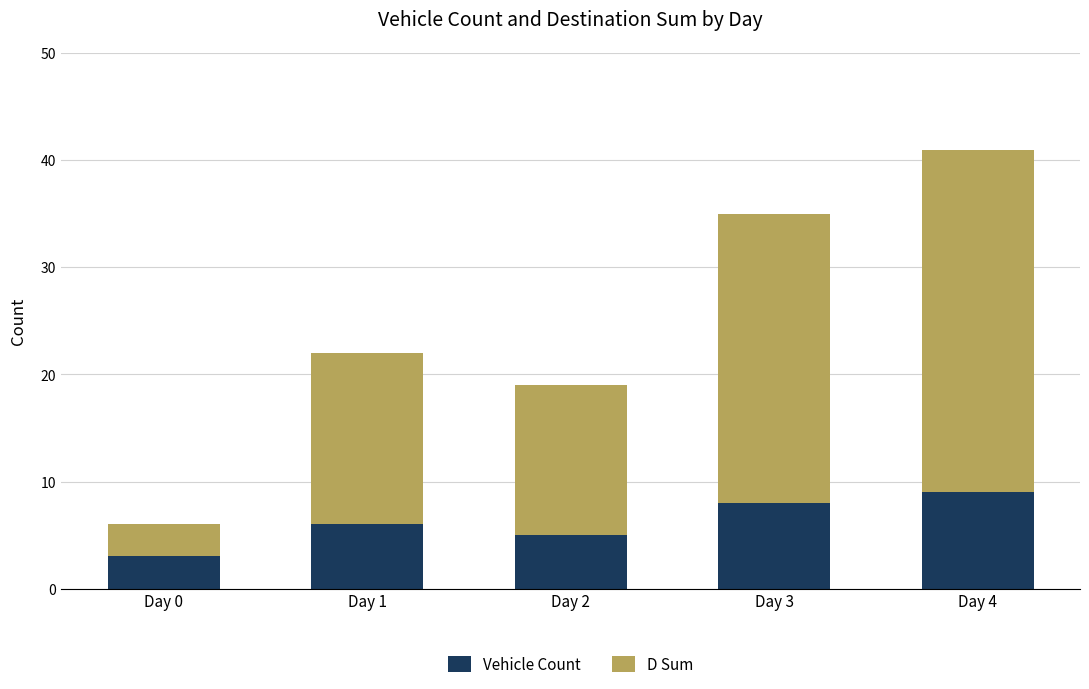

What is the total value across all series at Day 1?

22